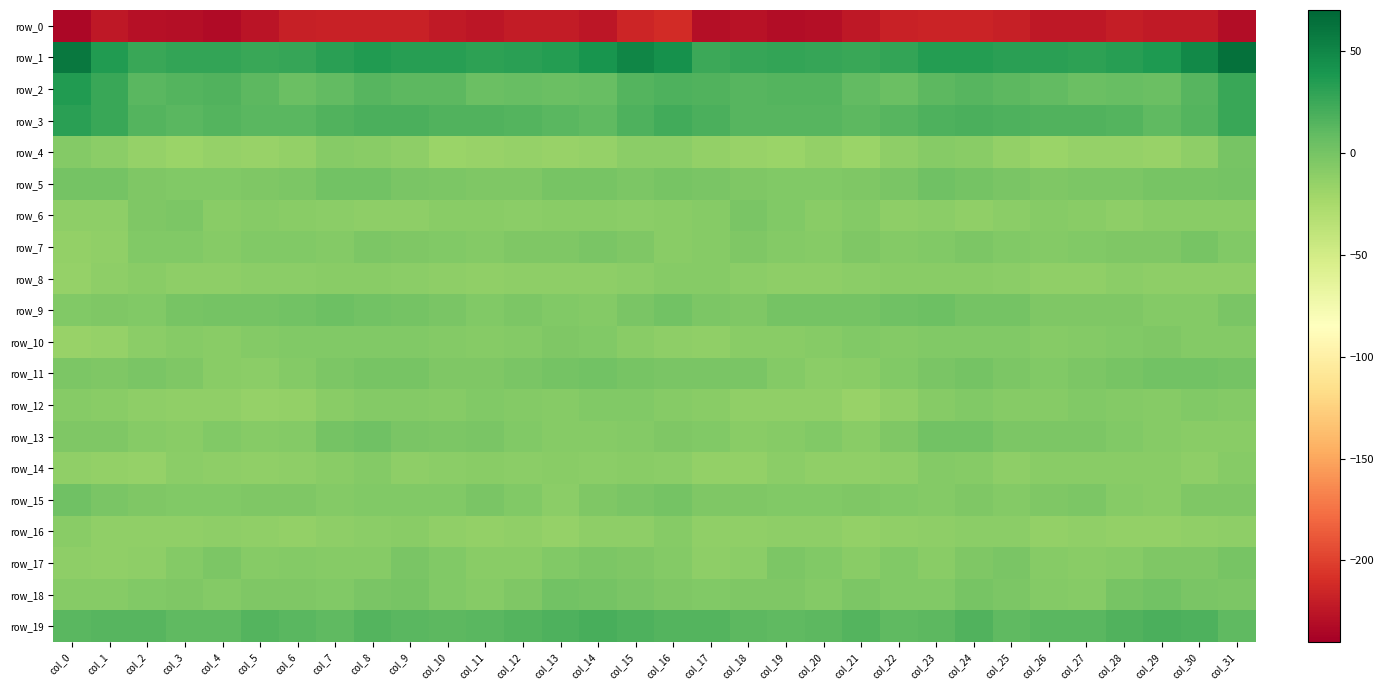

List the labels in order of row_9 value, smallest first.

col_14, col_30, col_29, col_11, col_13, col_2, col_0, col_26, col_1, col_27, col_28, col_18, col_12, col_17, col_10, col_15, col_31, col_3, col_25, col_9, col_20, col_5, col_24, col_19, col_4, col_21, col_16, col_8, col_6, col_22, col_23, col_7